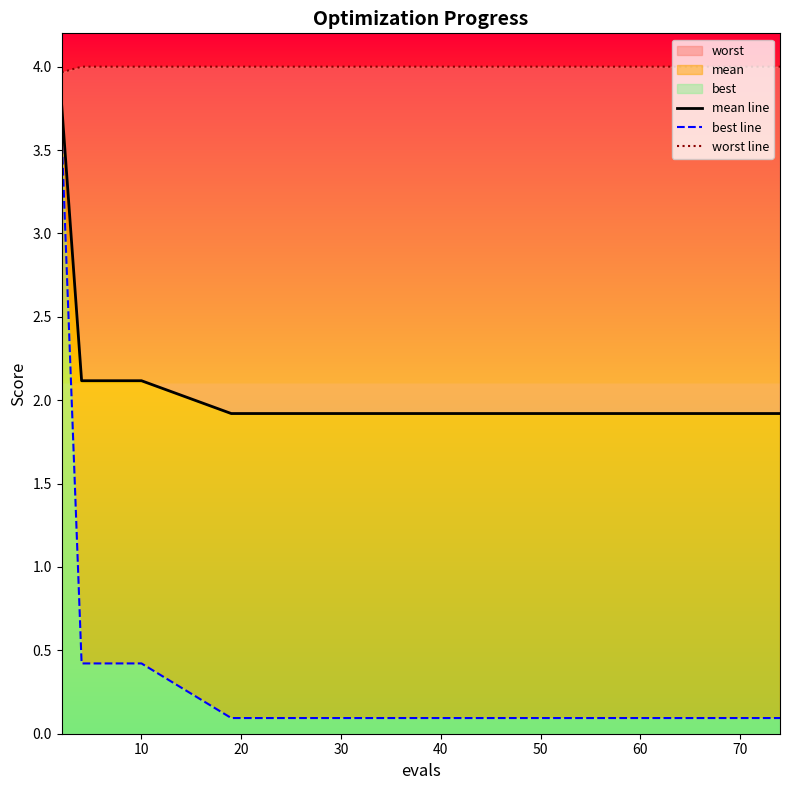

List the series in order of their overall mean, highest first.

worst line, mean line, best line